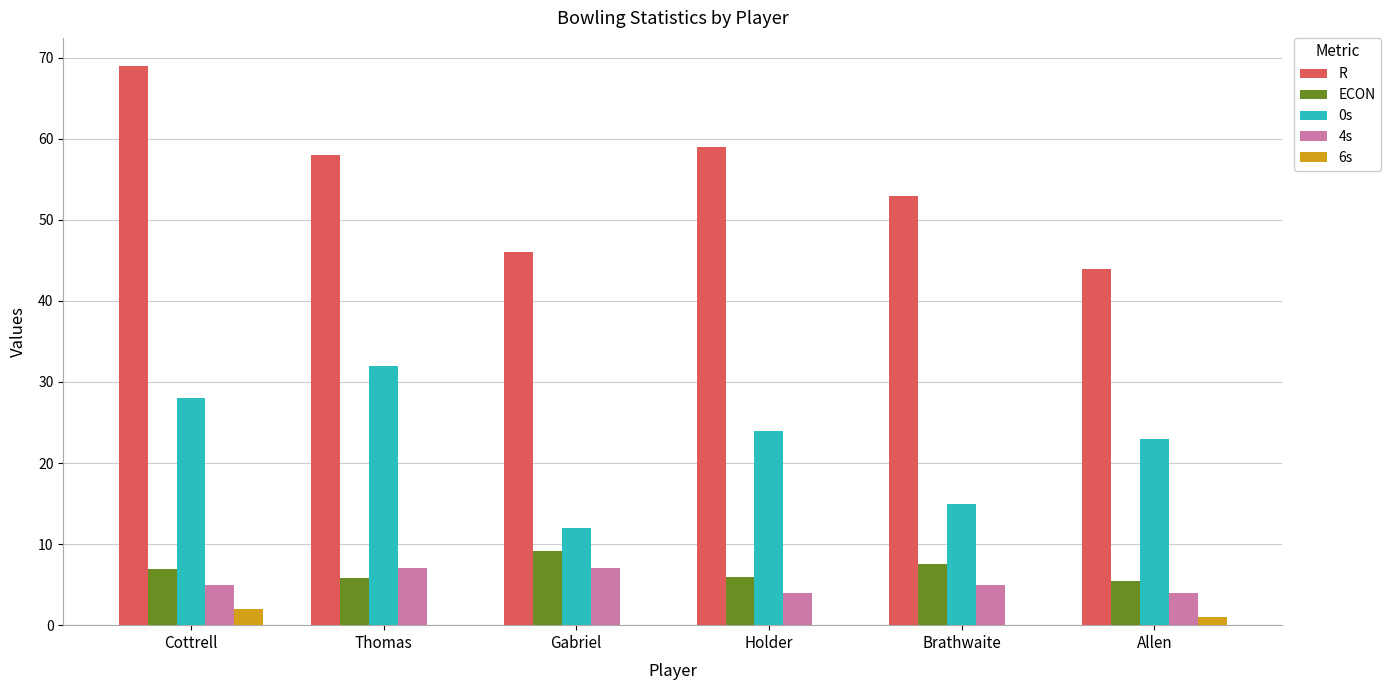

What is the approximate value of 4s at Holder?

4.0